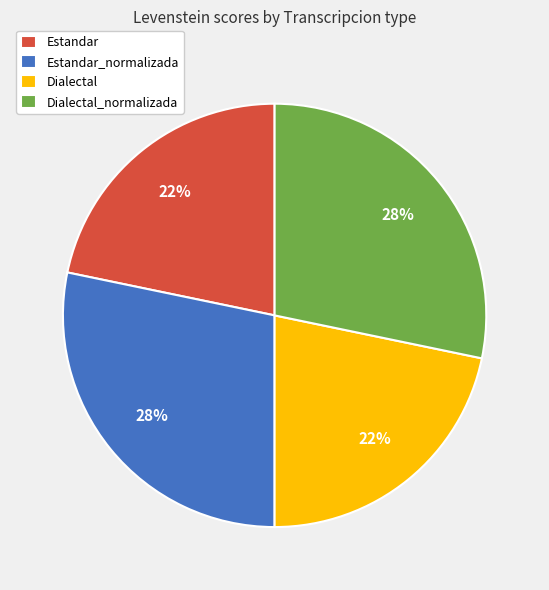

How many slices are in this pie chart?

4